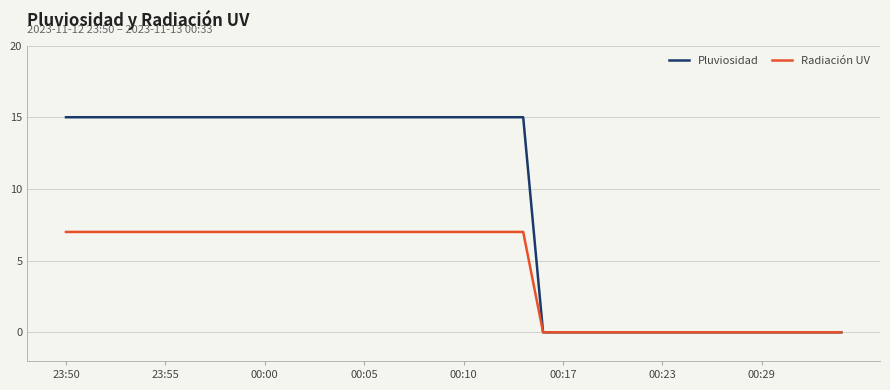

Which series has the largest total across all categories?

Pluviosidad